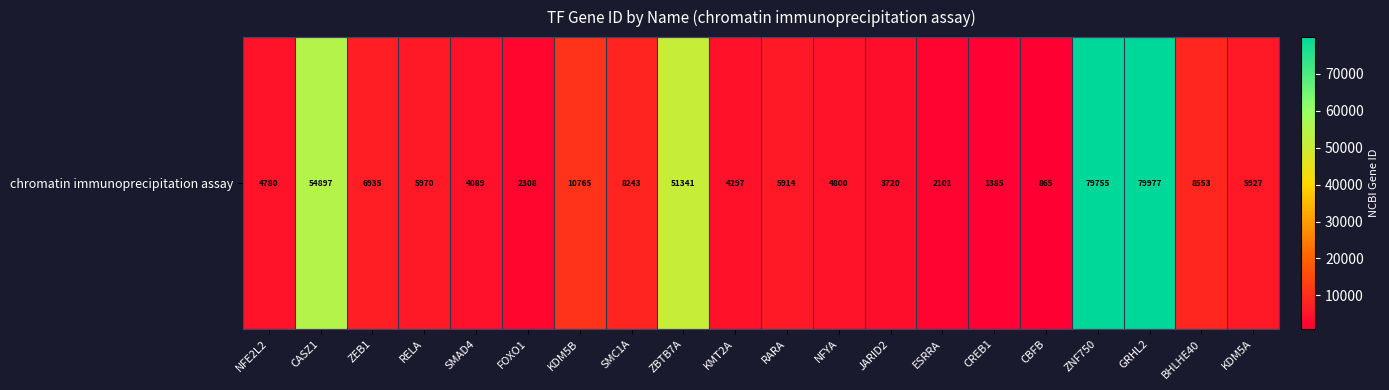

Is it true that the value at KDM5A is 5927?

True